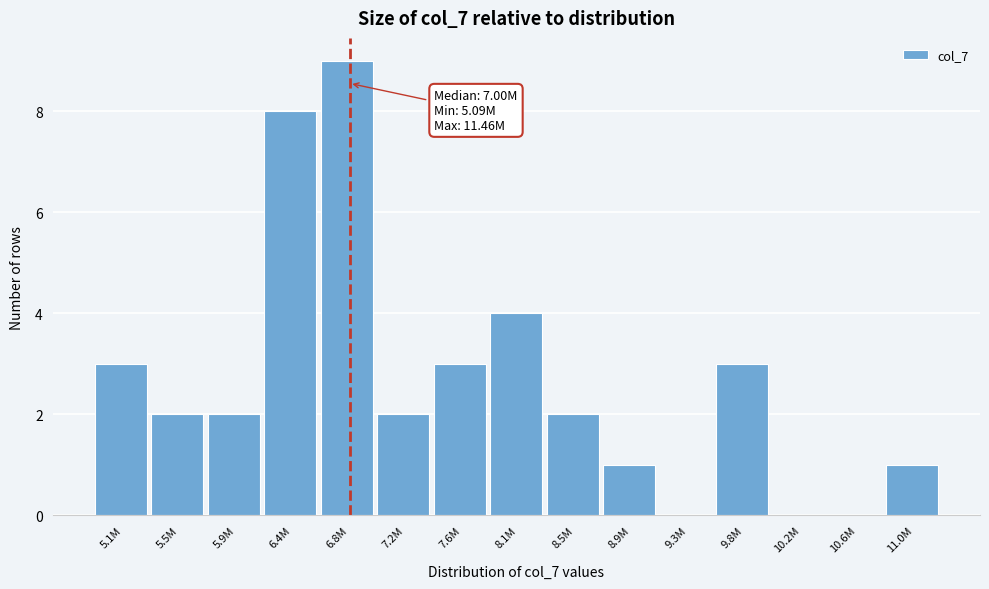

Reading right to left, what are all the values shown in this chart?

11.0M=1	10.6M=0	10.2M=0	9.8M=3	9.3M=0	8.9M=1	8.5M=2	8.1M=4	7.6M=3	7.2M=2	6.8M=9	6.4M=8	5.9M=2	5.5M=2	5.1M=3